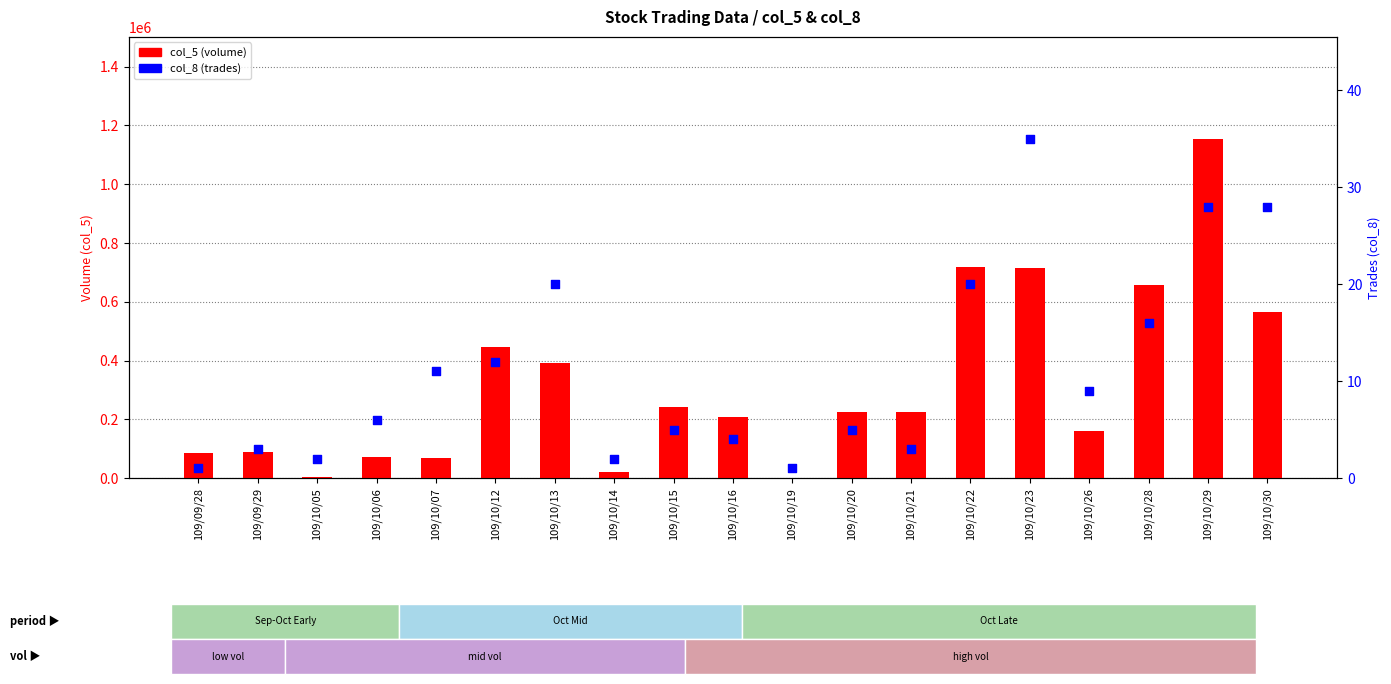

What are all the series names shown in the legend?

col_5 (volume), col_8 (trades)